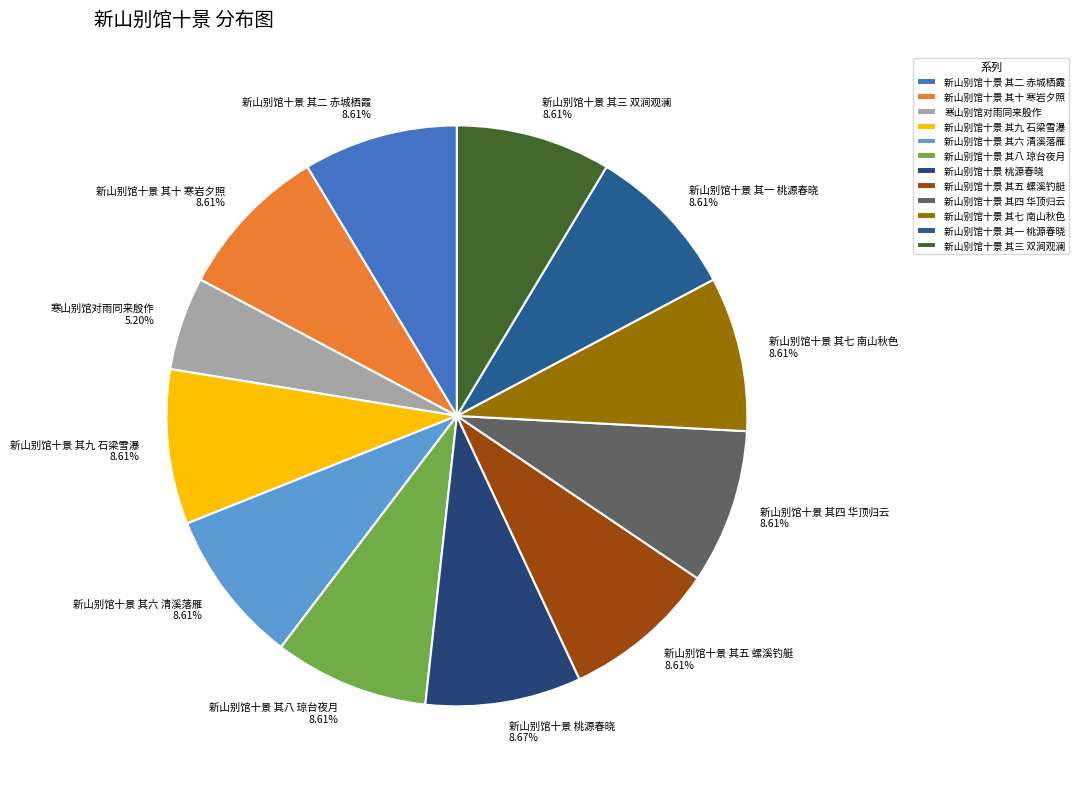

True or false: 新山别馆十景 其八 琼台夜月 accounts for 22% of the total.

False